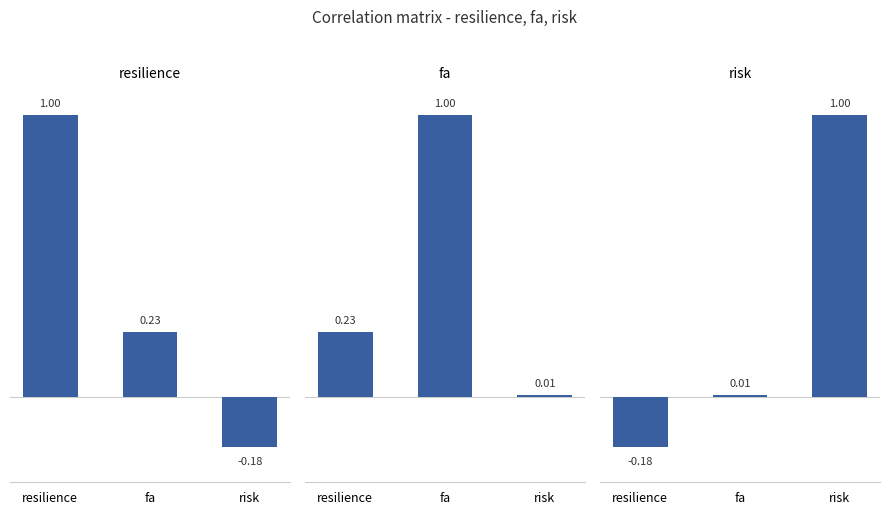

The risk series shows -0.2 at resilience. True or false?

True